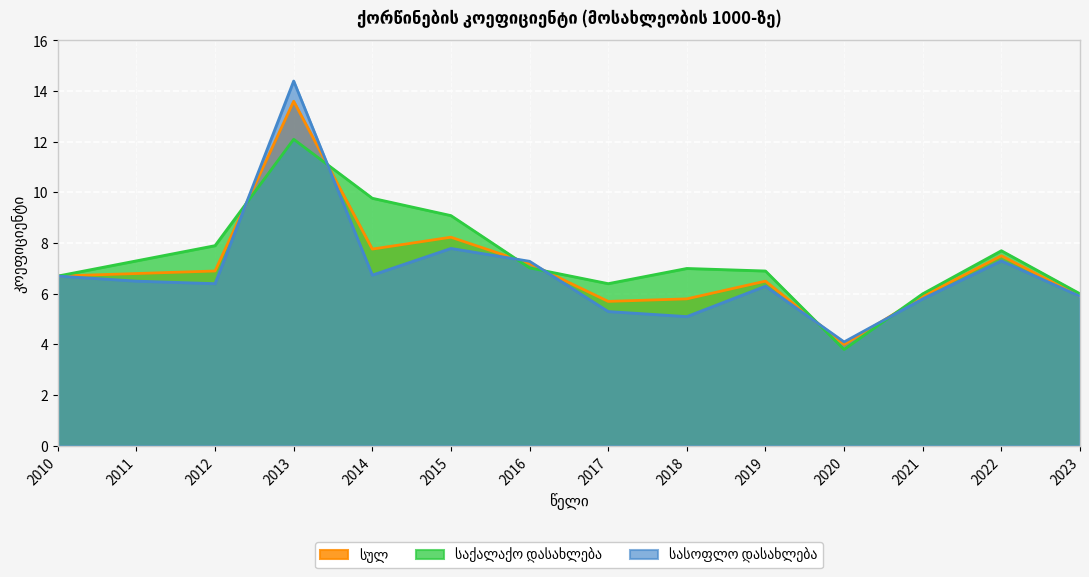

What is the value of the სულ point at the 7th from the left?

7.2